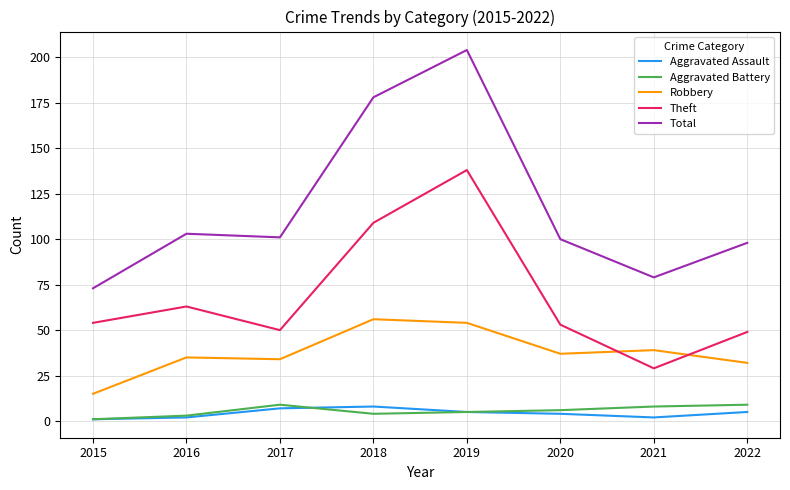

What is the highest value of the Aggravated Assault series?

8